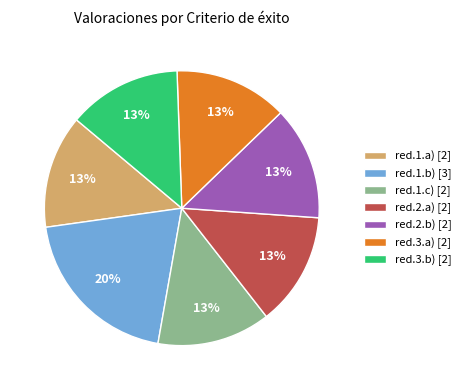

Approximately how many times larger is the value at red.2.a) [2] compared to red.3.a) [2]?

1.0